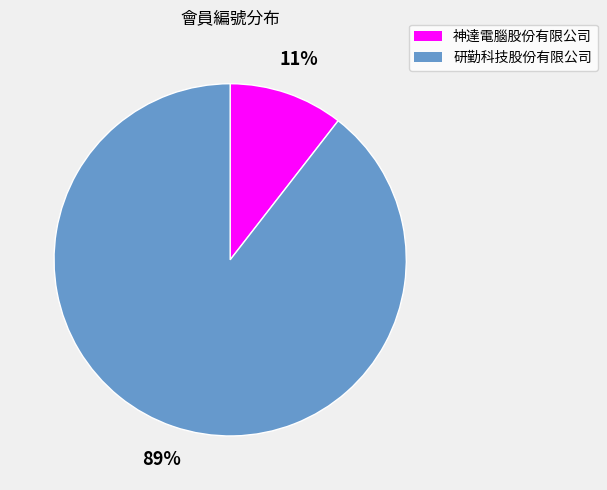

To the nearest percent, what is the average slice percentage?

50%